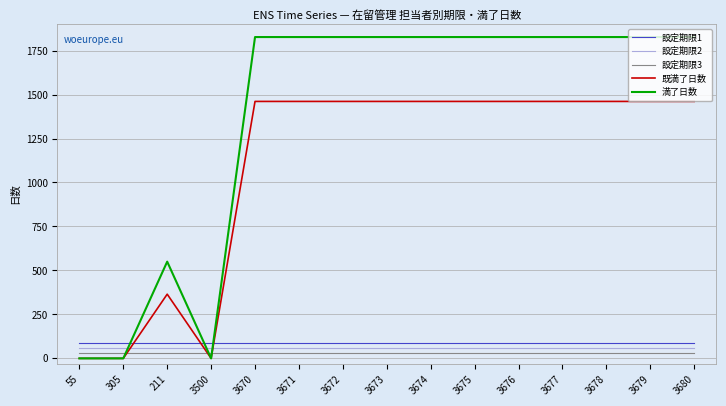

After their last crossing, which series has the higher values: 満了日数 or 設定期限1?

満了日数